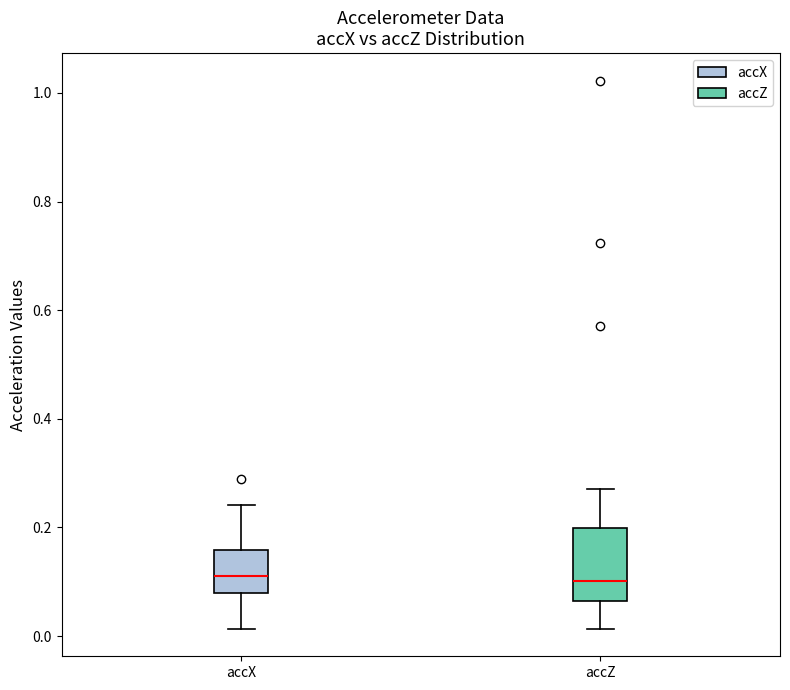

Where does the median line of the box for accX sit on the y-axis? The values are not printed on the chart, so give them approximately, as read against the axis.

0.12